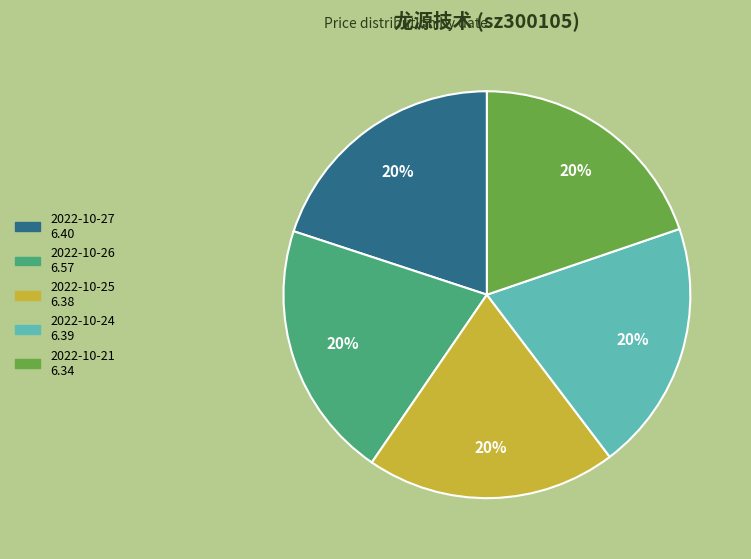

How many slices are in this pie chart?

5